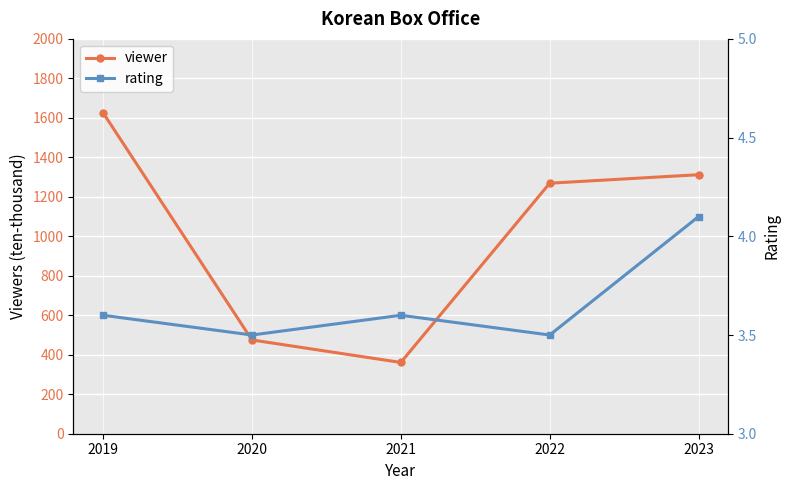

Which series has the widest spread of values?

viewer